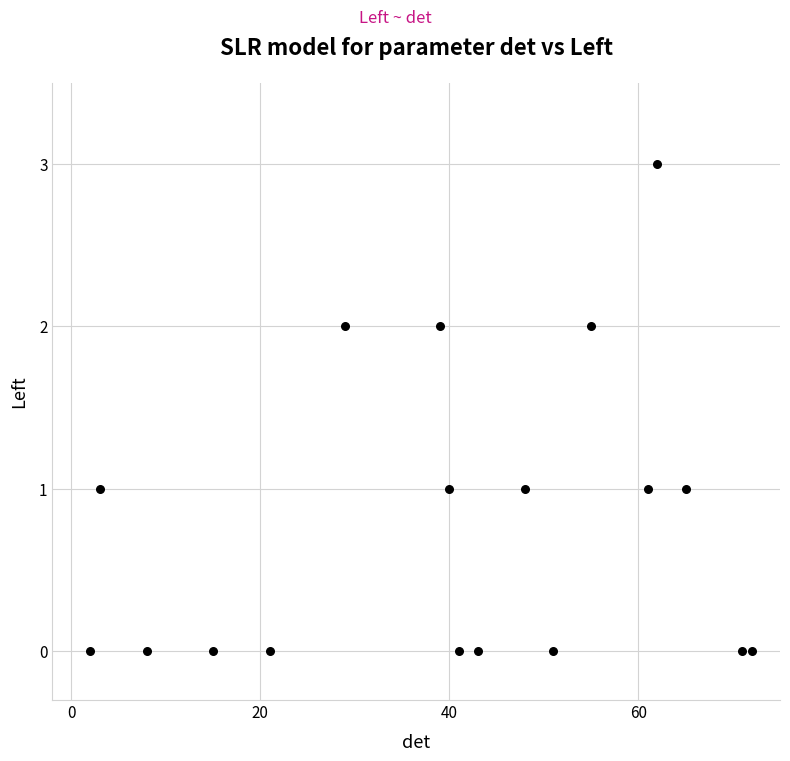

What is the range of Y values (max minus min)?

3